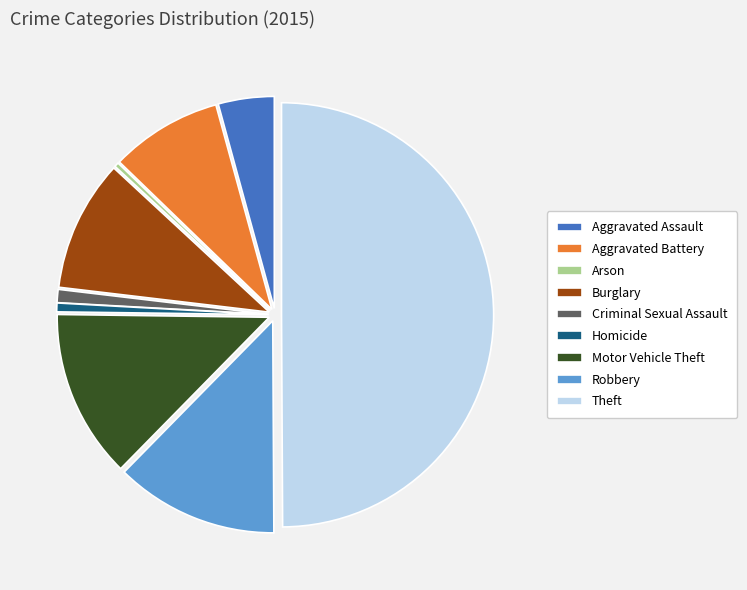

What is the largest slice in the pie chart?

Theft